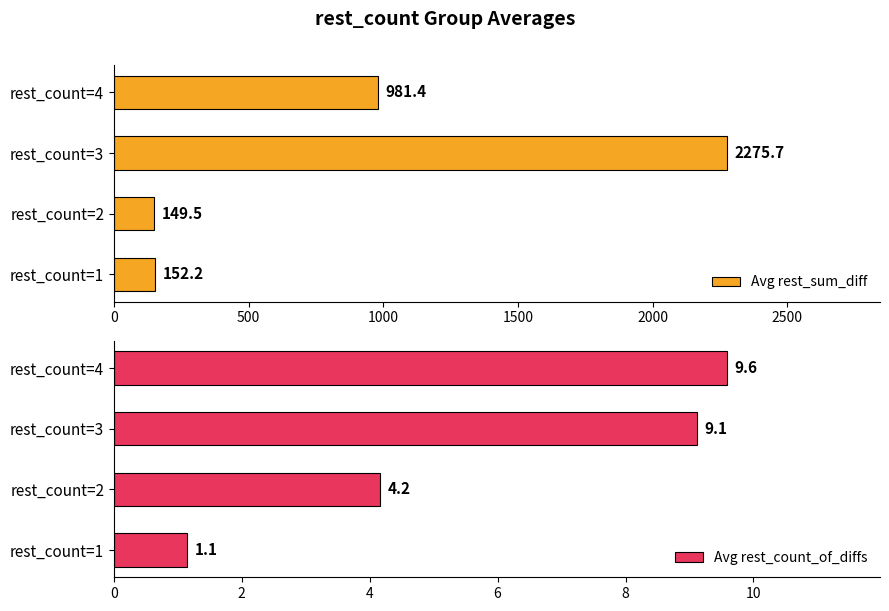

The Avg rest_sum_diff series shows 981.4 at rest_count=4. True or false?

True